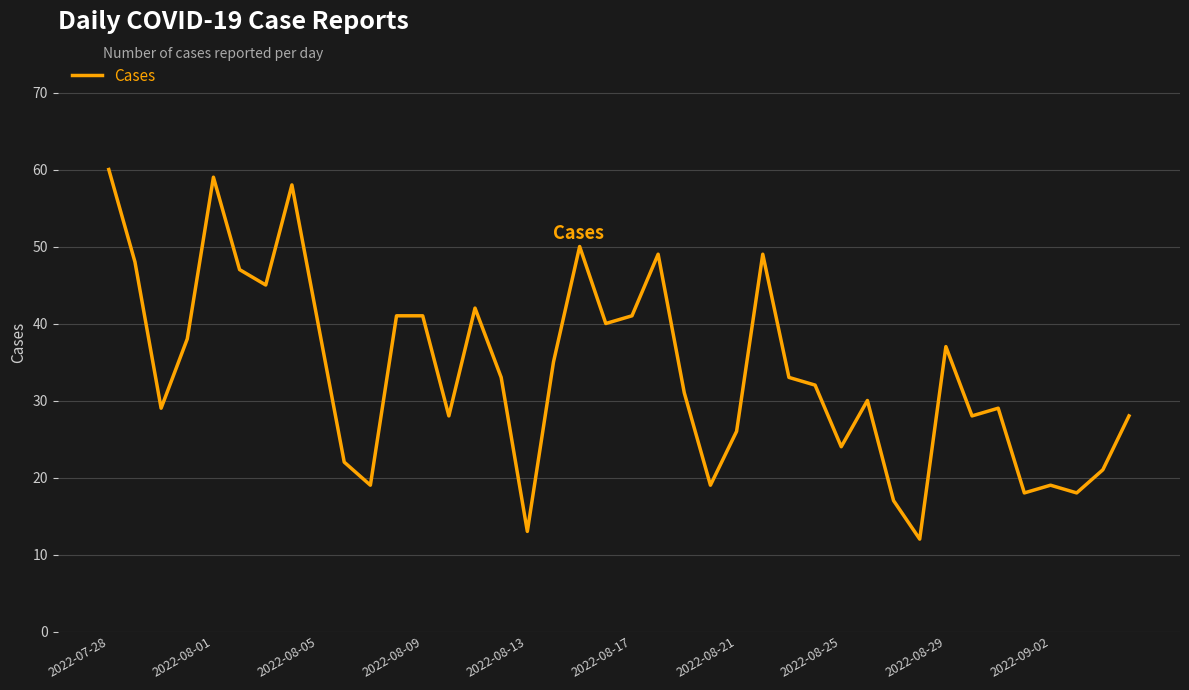

How many lines are shown in the chart?

1